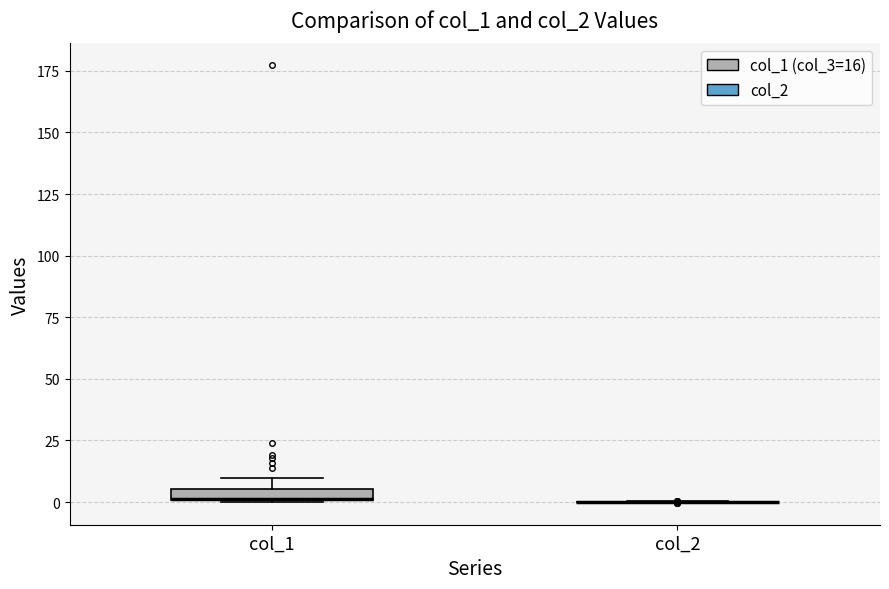

Where is the lower edge of the box for col_1 on the y-axis? The values are not printed on the chart, so give them approximately, as read against the axis.

0